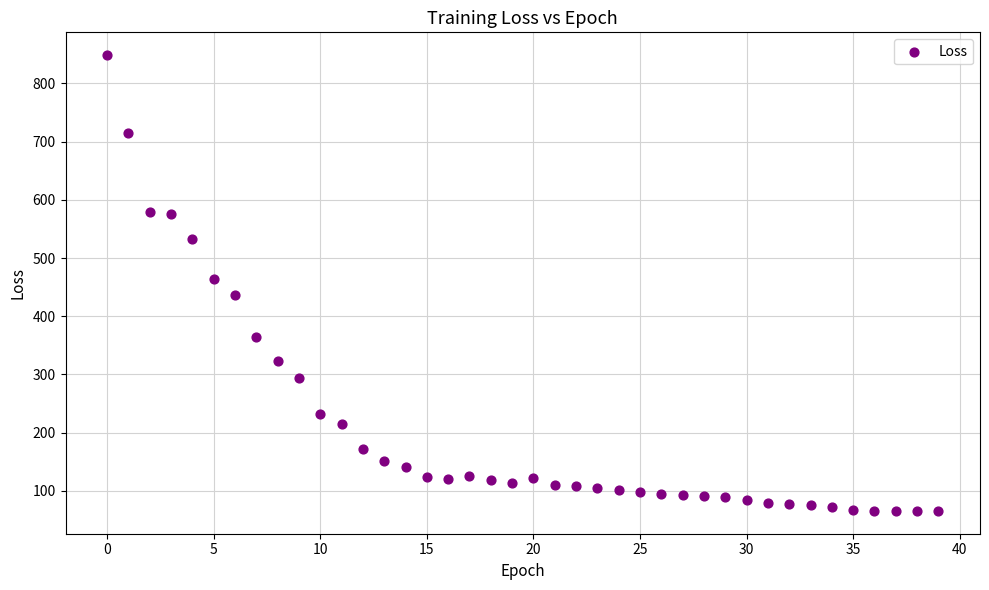

What is the range of Y values (max minus min)?

783.1